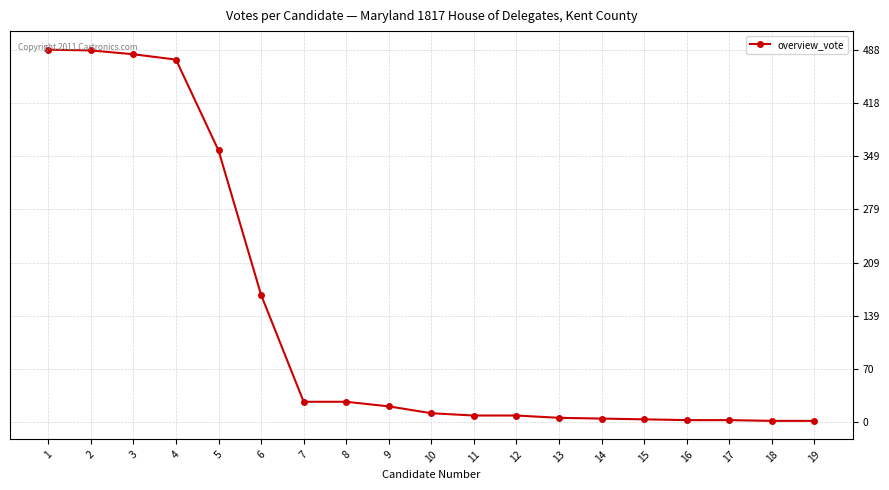

What is the greatest value displayed?

488